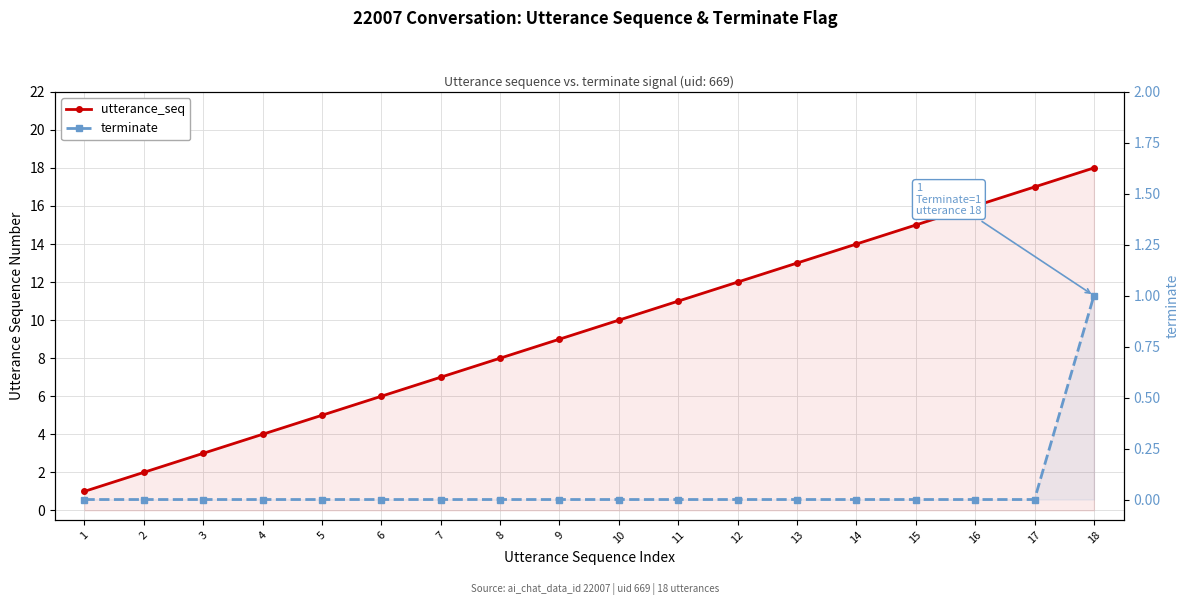

Where is terminate nearest to the value 0?

1